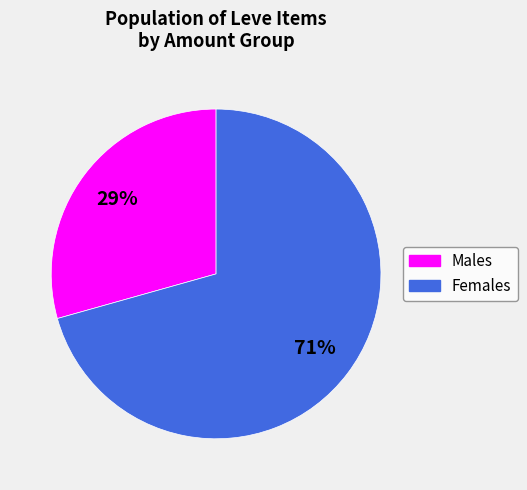

Does any single category account for the majority?

Yes